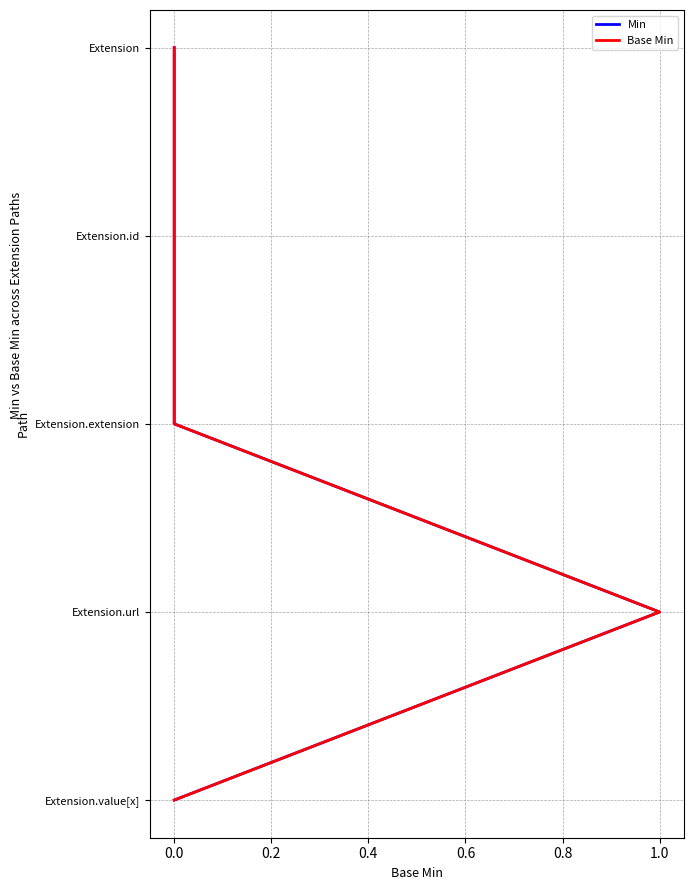

How many distinct data groups are displayed?

2